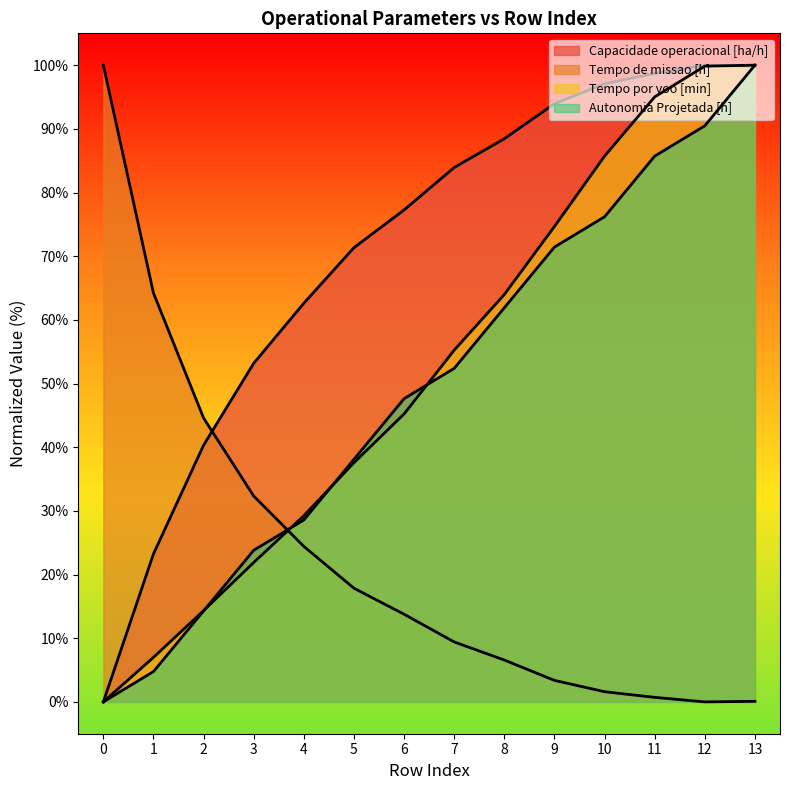

Which series has the largest range (max minus min)?

Capacidade operacional [ha/h]